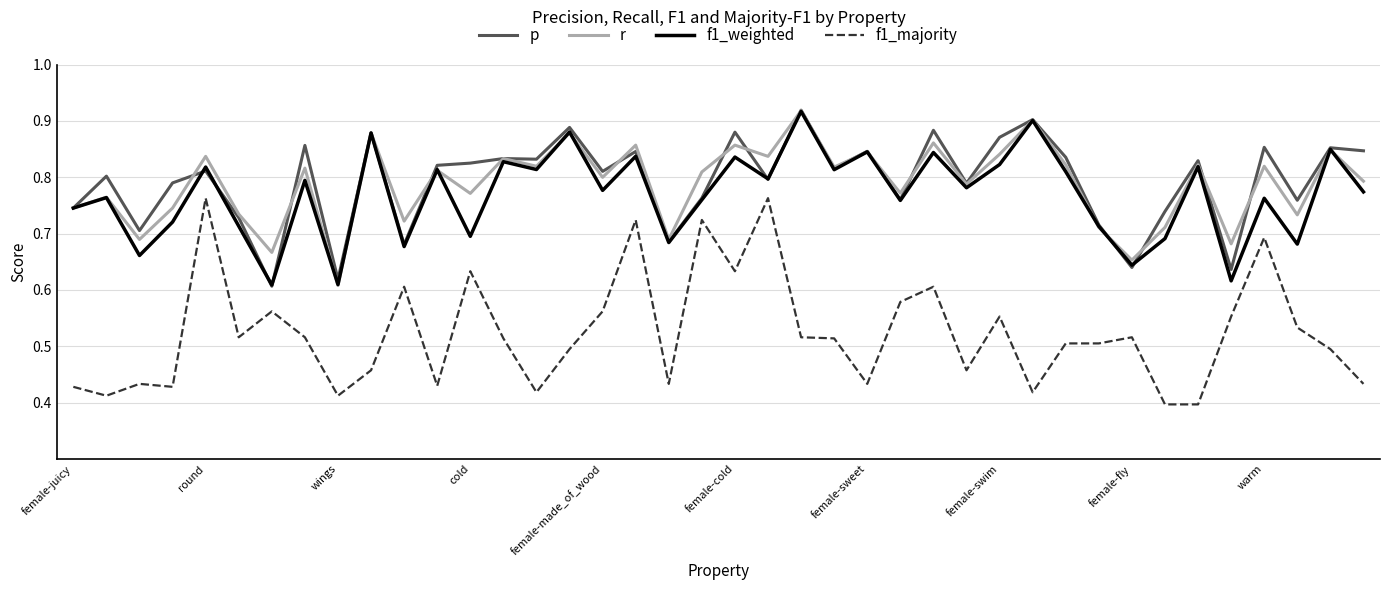

Which series has the largest range (max minus min)?

f1_majority